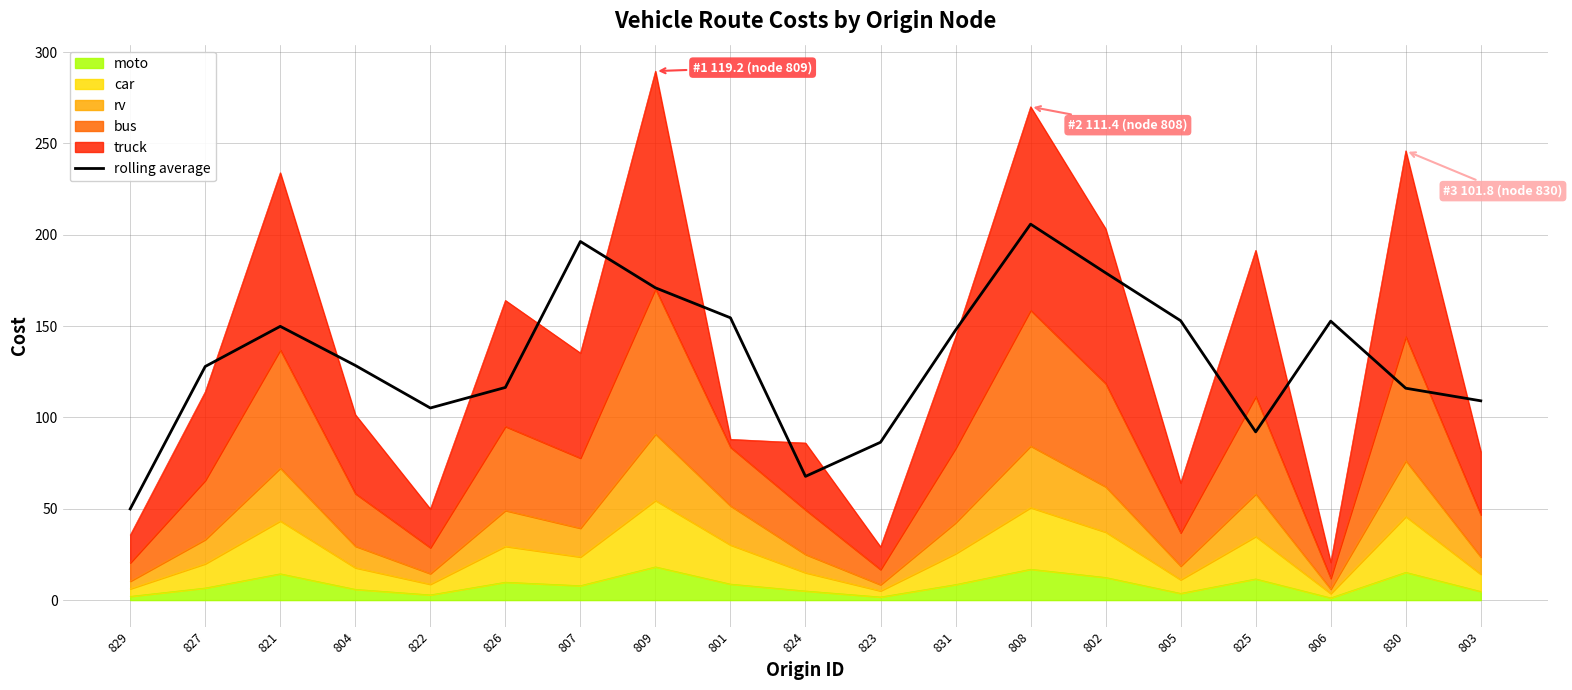

Is it true that the value at 830 is 198.6?

False